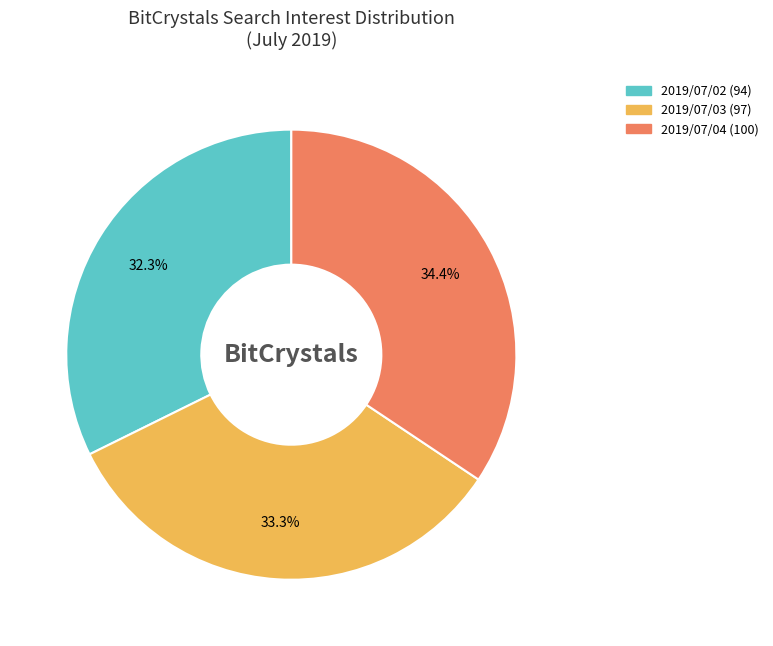

Does any single category account for the majority?

No